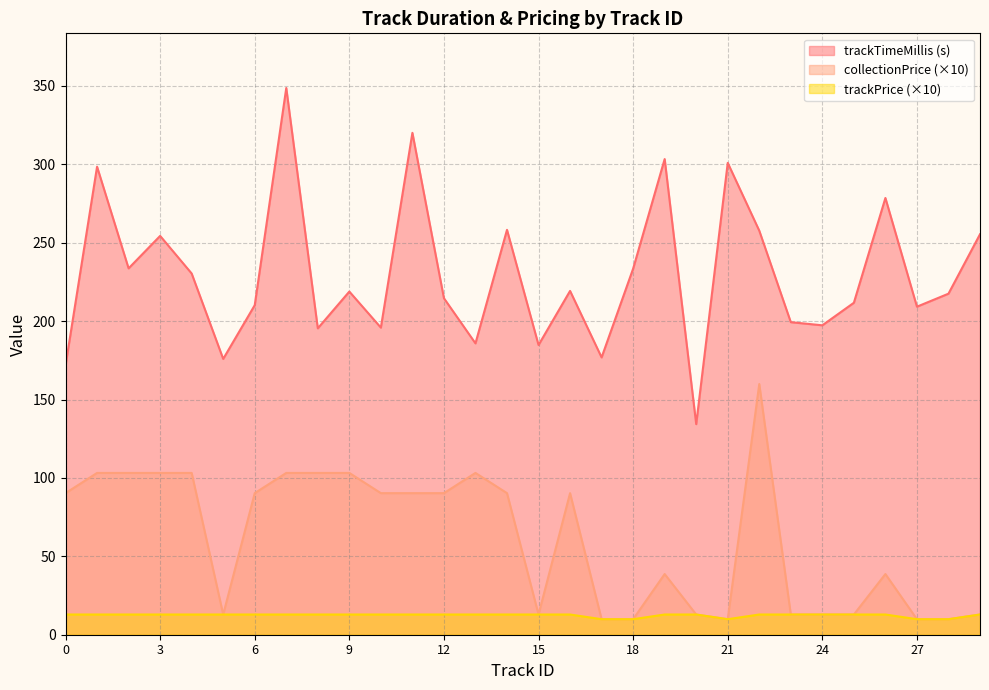

At which label does collectionPrice reach its minimum?

17